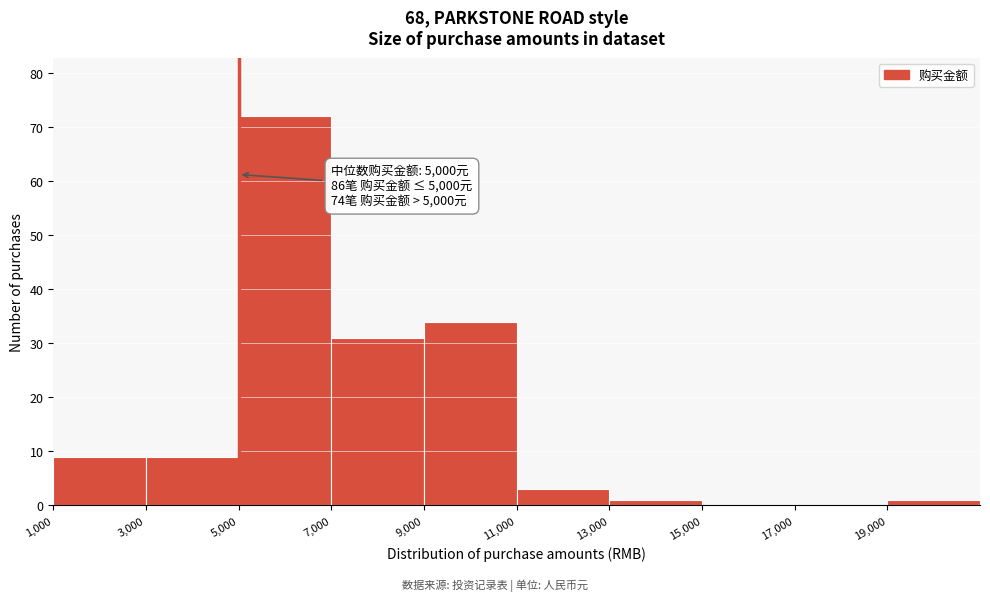

Over which range of the x-axis is the bar tallest?

5000 to 7000